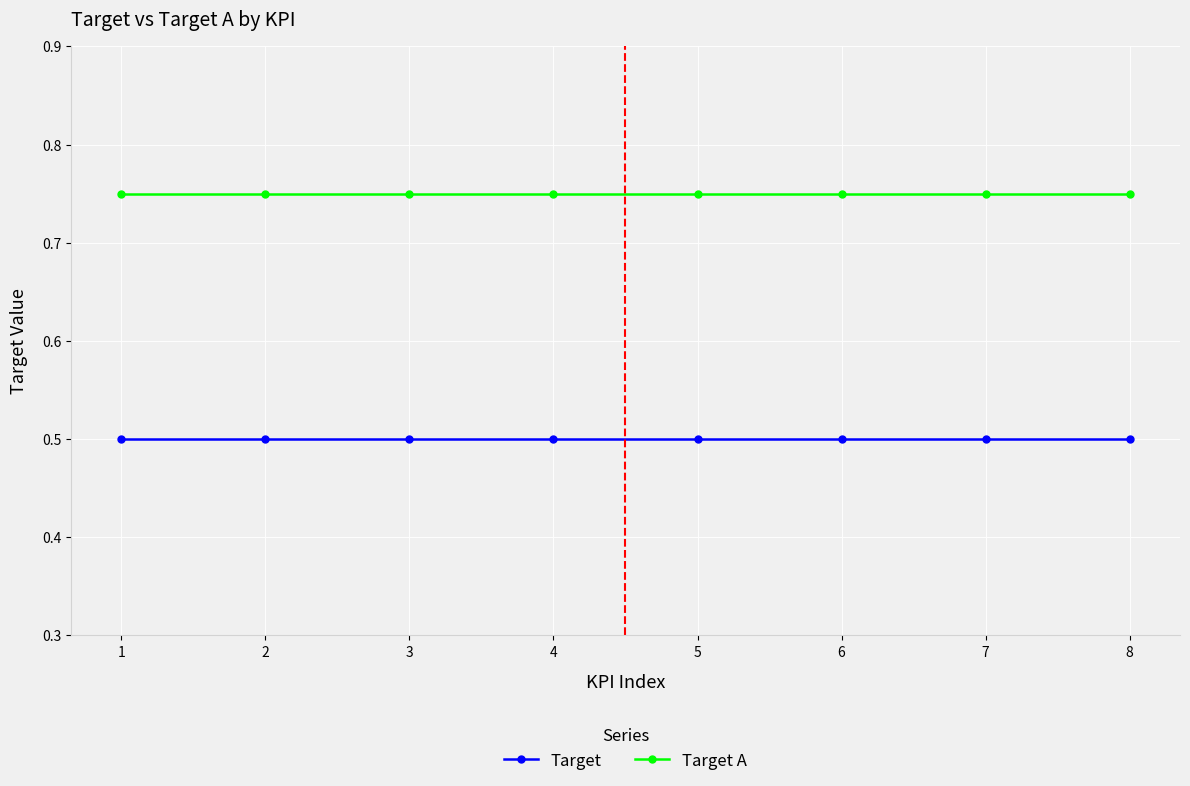

How many data points does each series have?

8